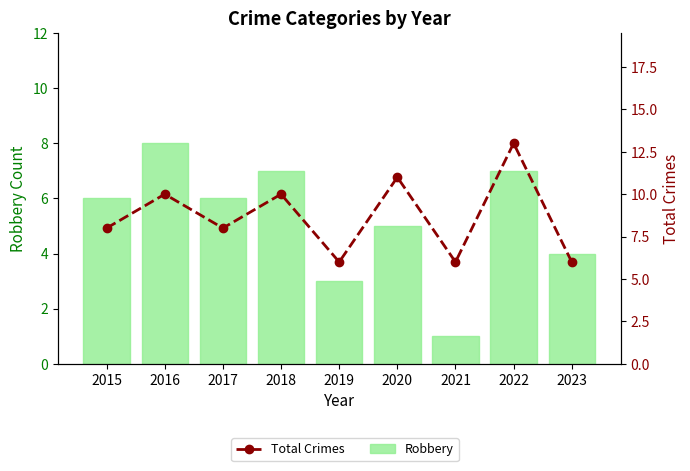

What is the total value across all series at 2019?

9